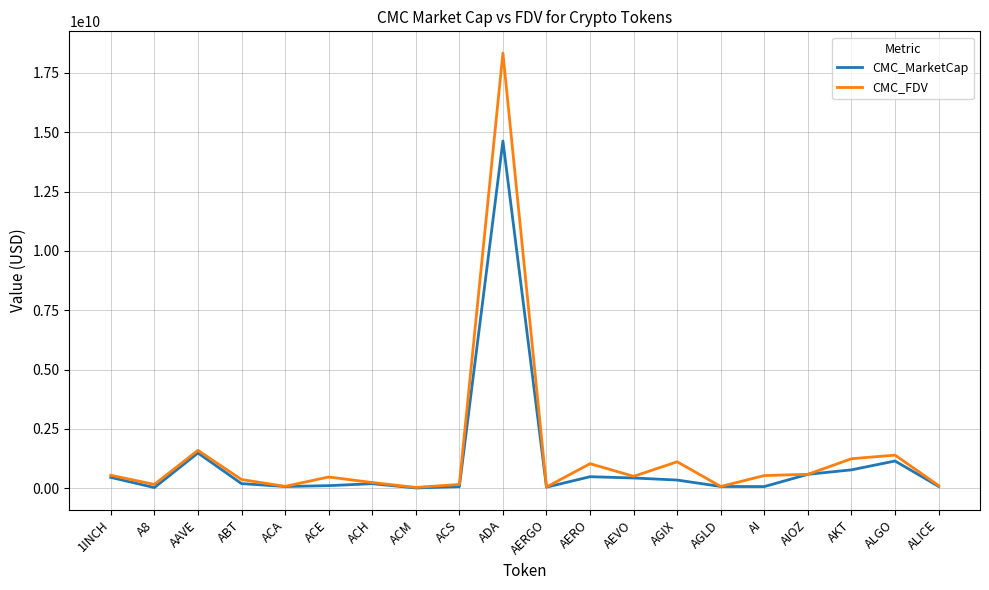

The value of CMC_FDV at AGIX is 1978140118.6. True or false?

False